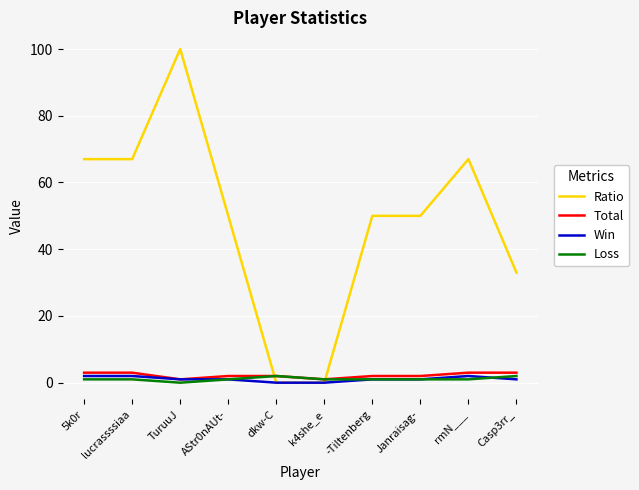

The Loss series shows 1 at lucrassssiaa. True or false?

True